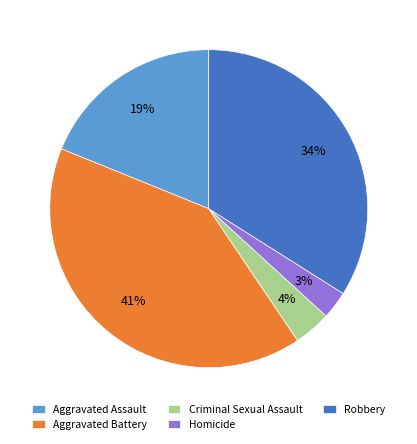

True or false: Homicide accounts for 3% of the total.

True